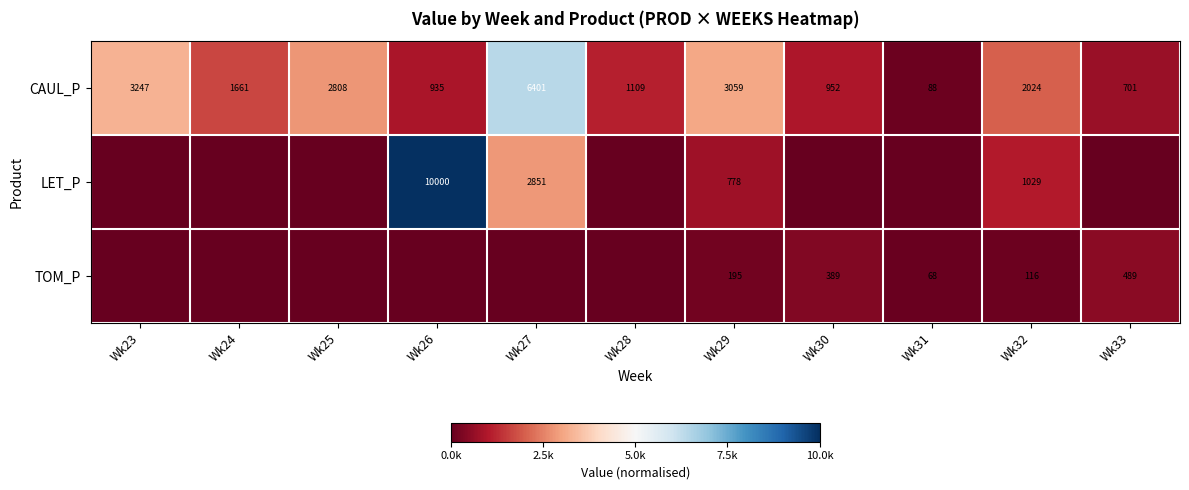

At which label is CAUL_P closest to 3244?

Wk23